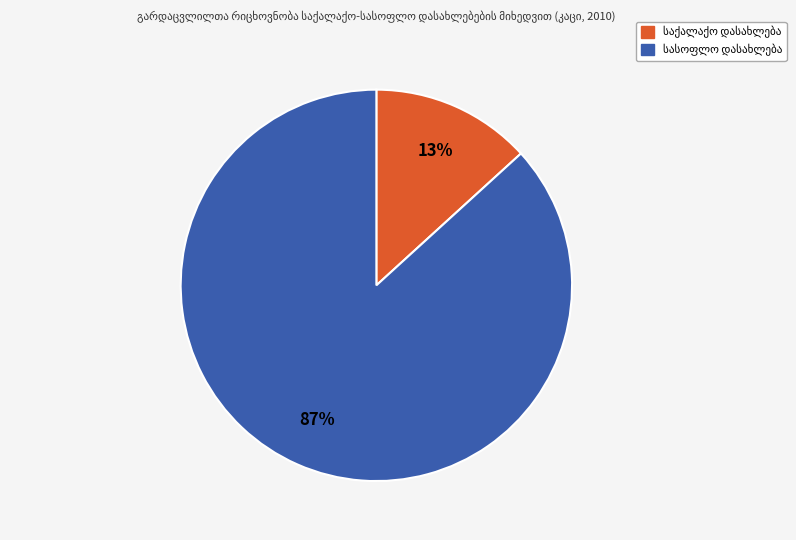

Is there any slice that represents more than half of the pie?

Yes